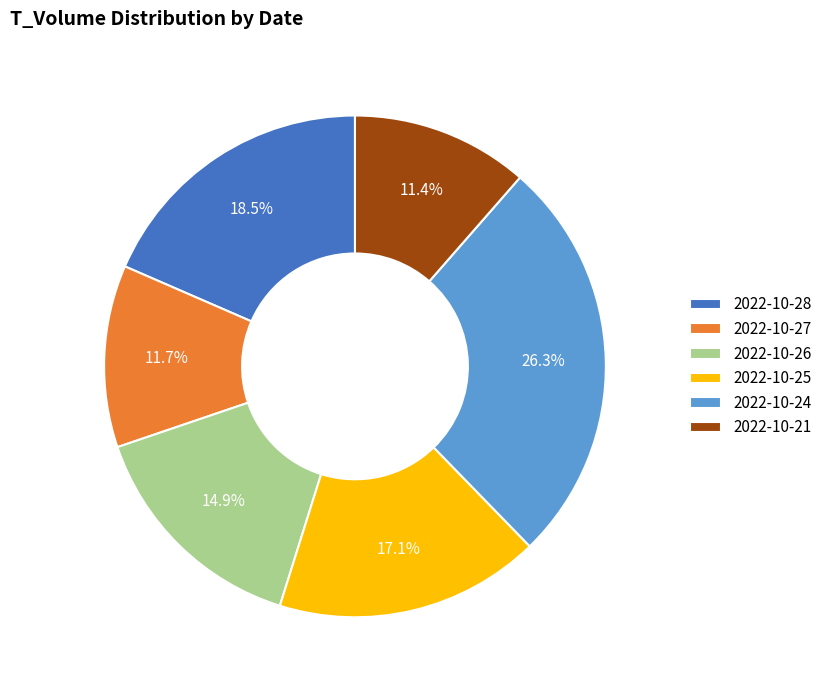

Between 2022-10-21 and 2022-10-26, which is larger?

2022-10-26